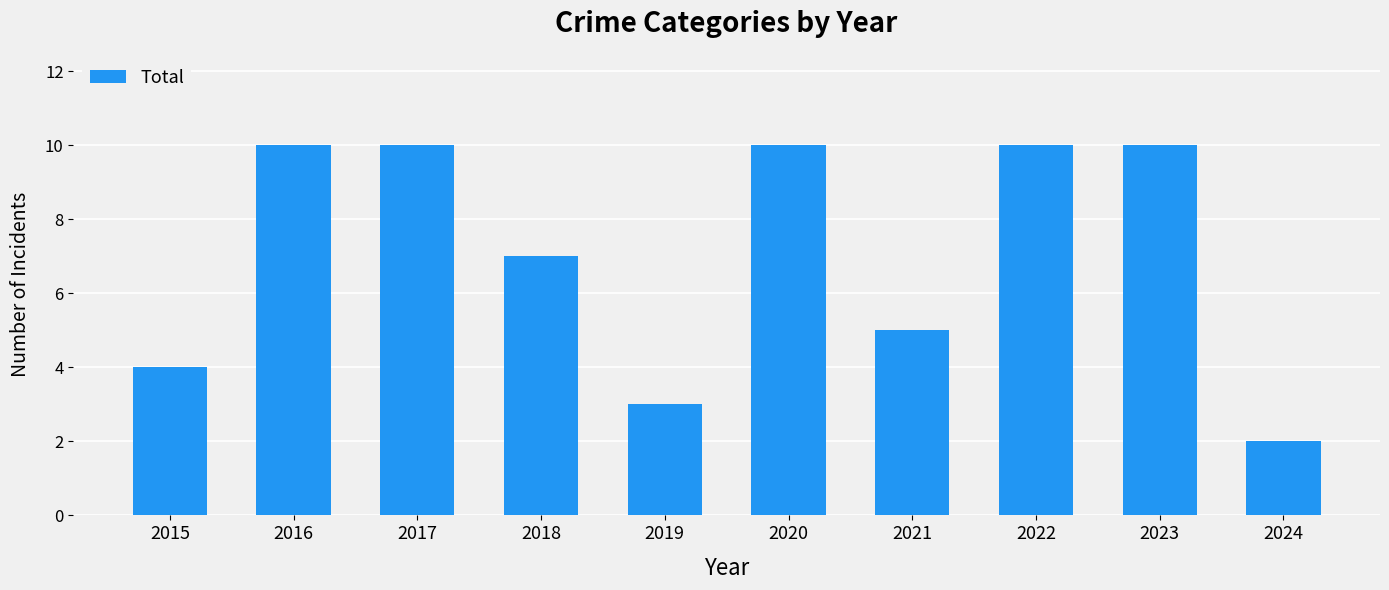

What is the value of the 5th bar from the left?

3